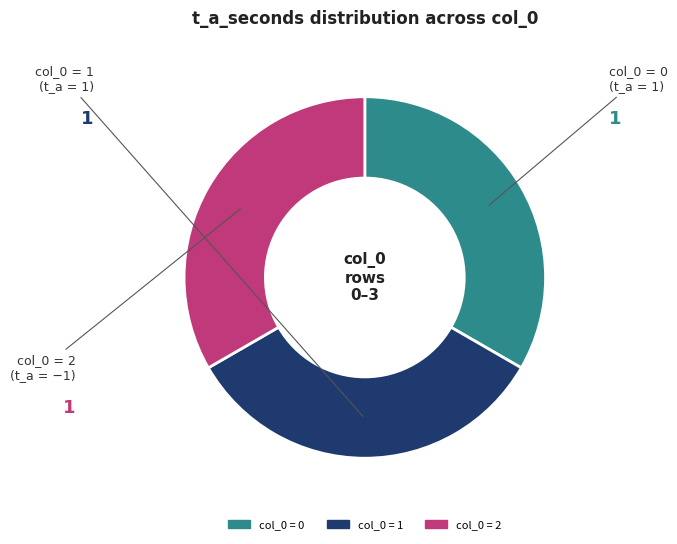

Does any single category account for the majority?

No